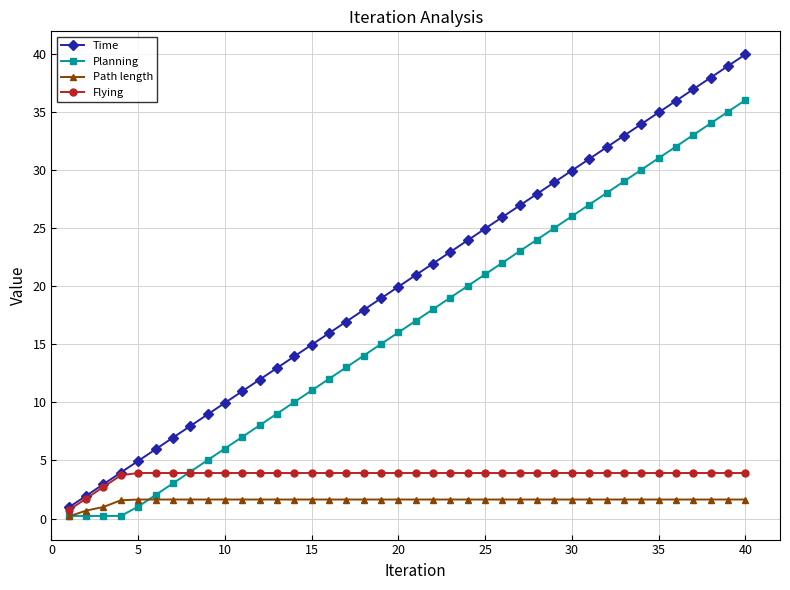

How many values in the Flying series are below 3?

3